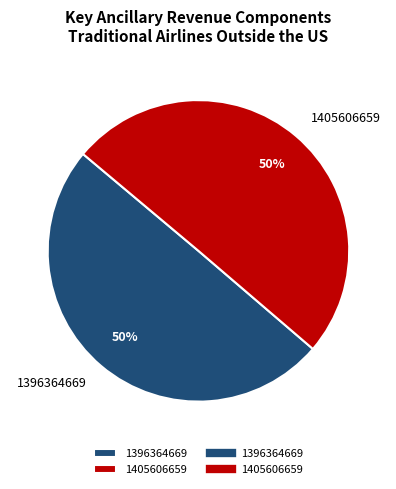

To the nearest percent, what is the combined percentage of 1396364669 and 1405606659?

100%